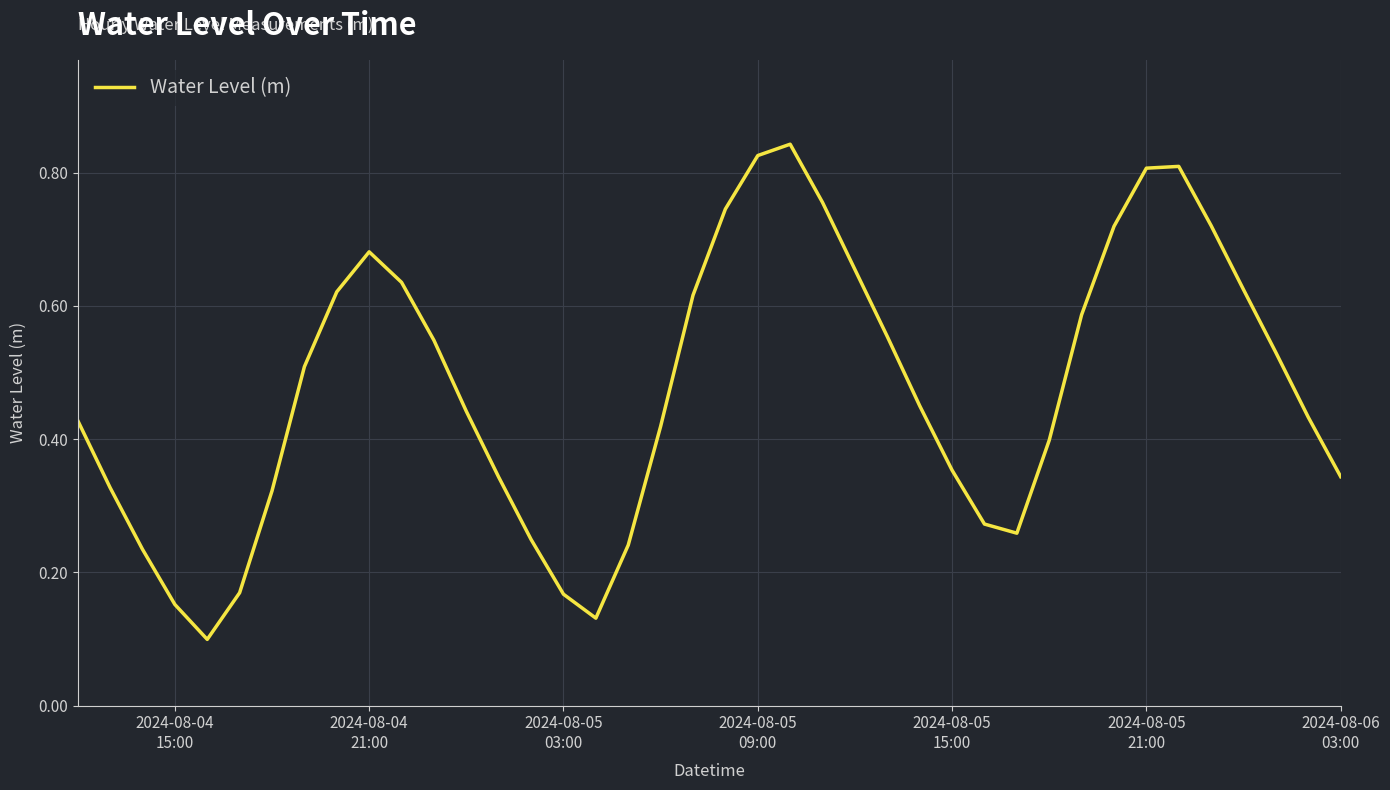

Does the chart display data point markers on the line(s)?

No